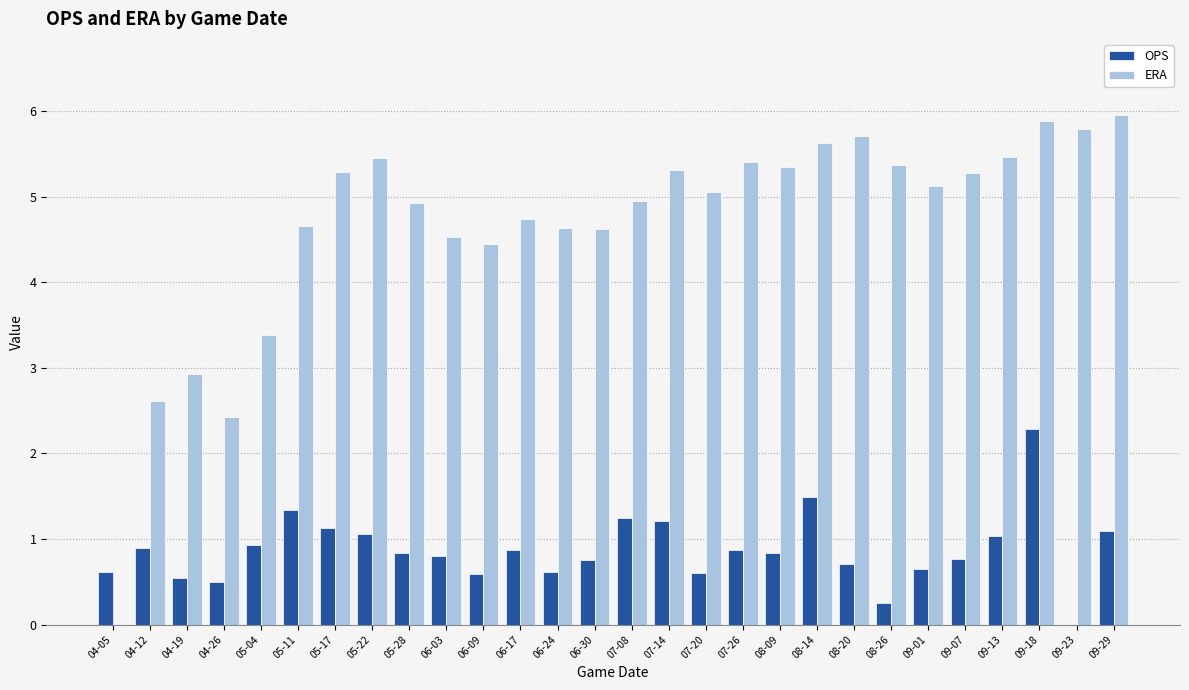

What is the sum of all ERA values?

130.9